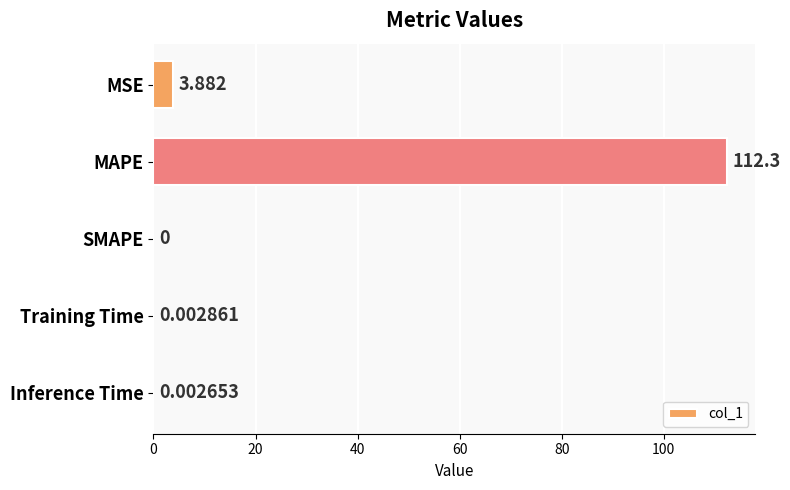

Between Inference Time and Training Time, which is larger?

Training Time